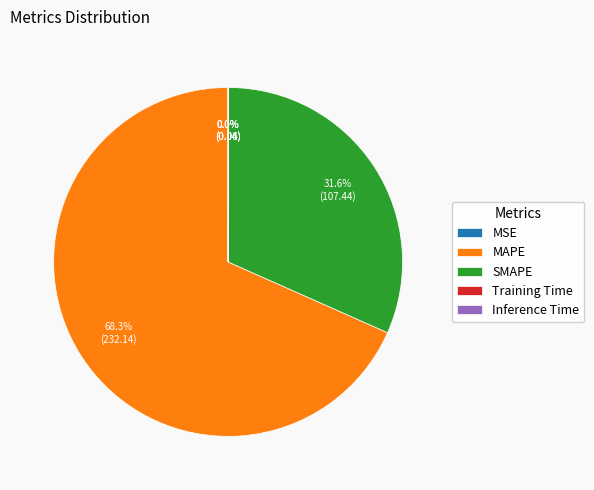

What is the majority slice?

MAPE